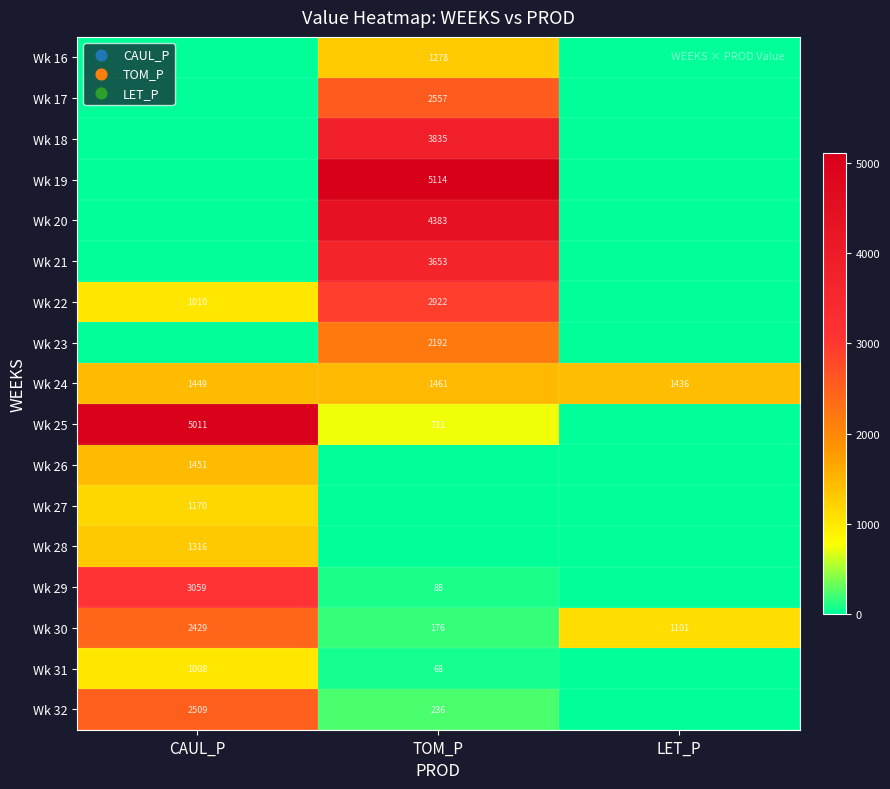

How many Wk 24 values are between 1436 and 1461?

3